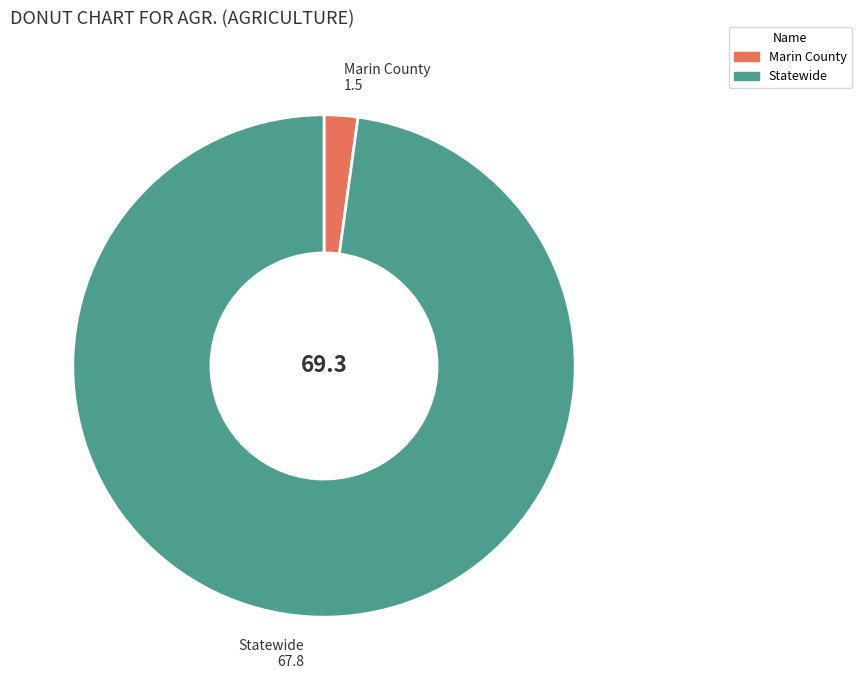

Which has a higher value, Statewide or Marin County?

Statewide